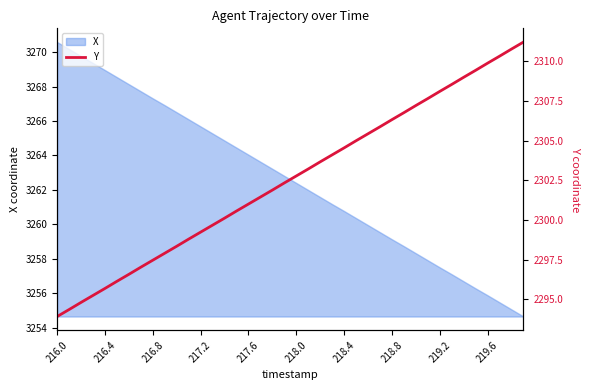

True or false: X has a value of 3268.9 at 216.4.

True